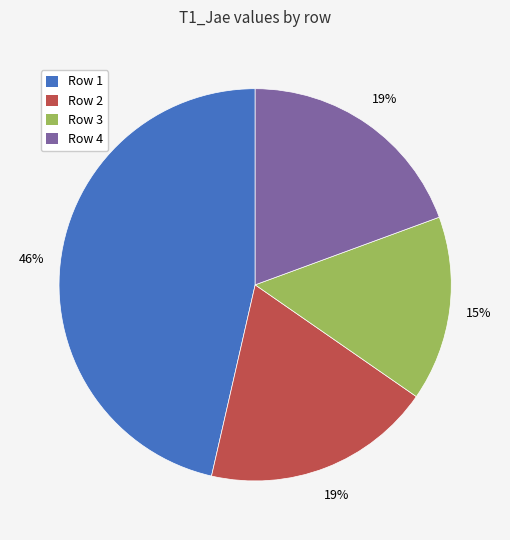

To the nearest percent, what is the difference between the largest and smallest slice percentages?

31%